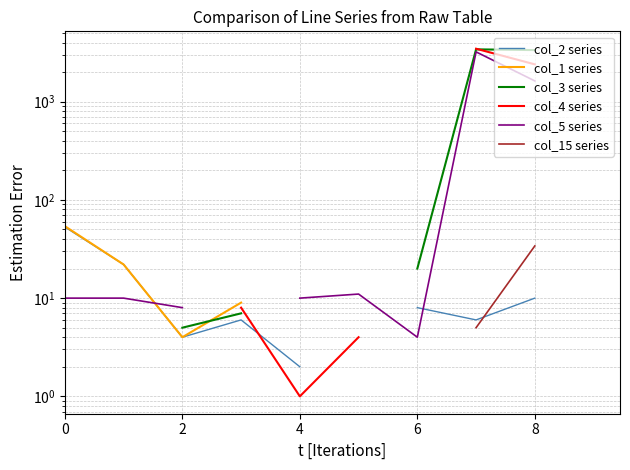

What is the lowest value of the col_1 series series?

1.0